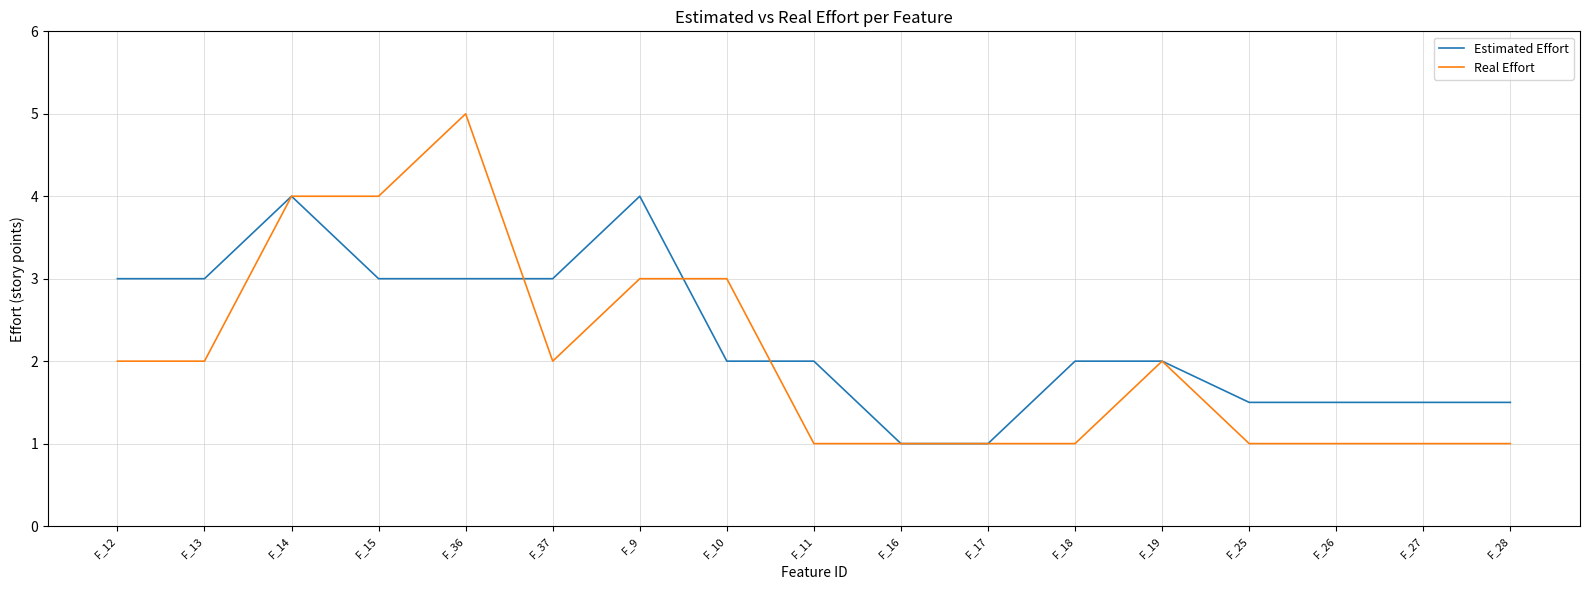

True or false: Real Effort has a value of 1.0 at F_11.

True